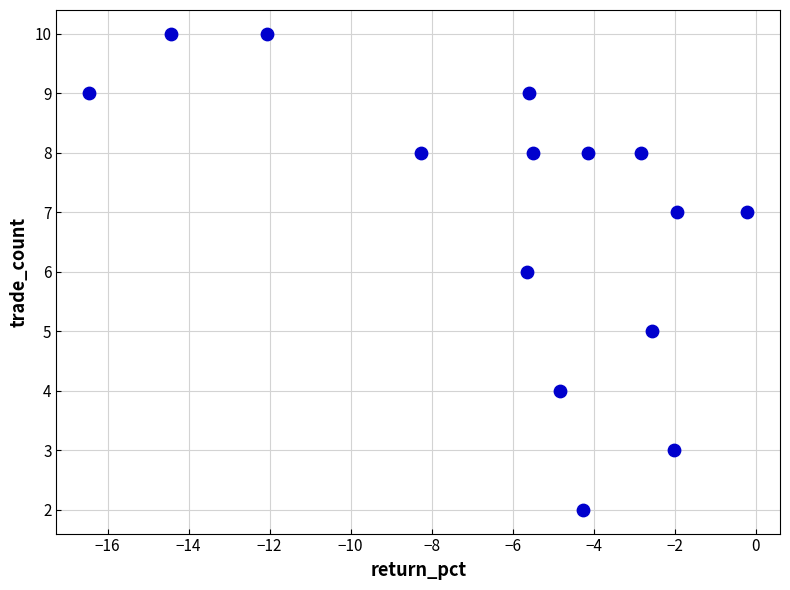

What is the range of Y values (max minus min)?

8